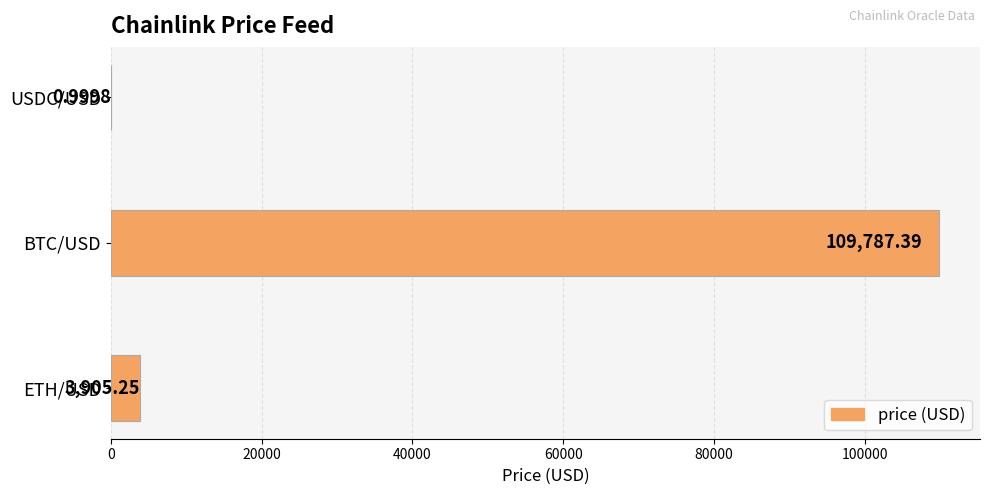

Count the number of data series in this chart.

1